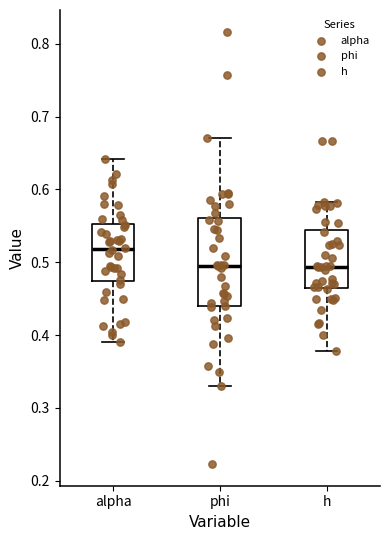

Which box's median line is the highest?

alpha